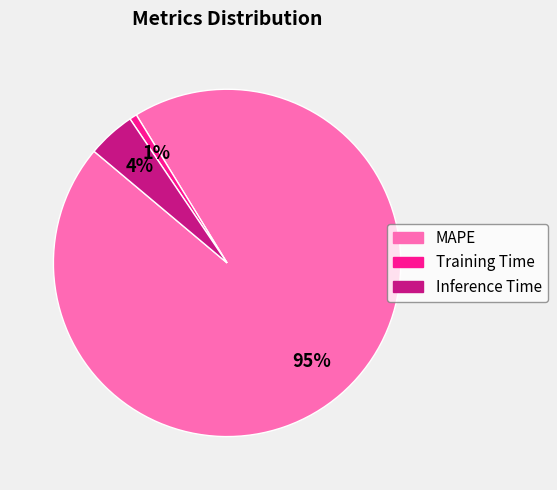

Combined, do MAPE and Training Time account for over 50%?

Yes